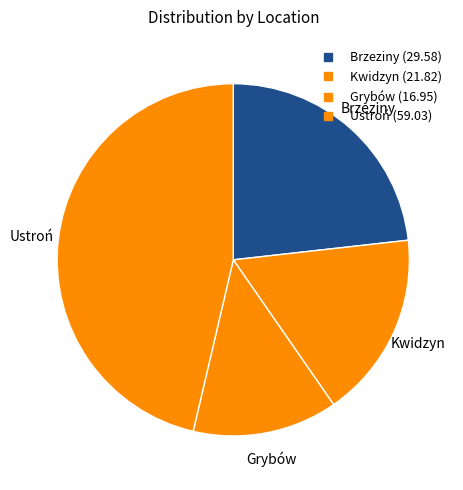

Count the number of slices in the pie.

4